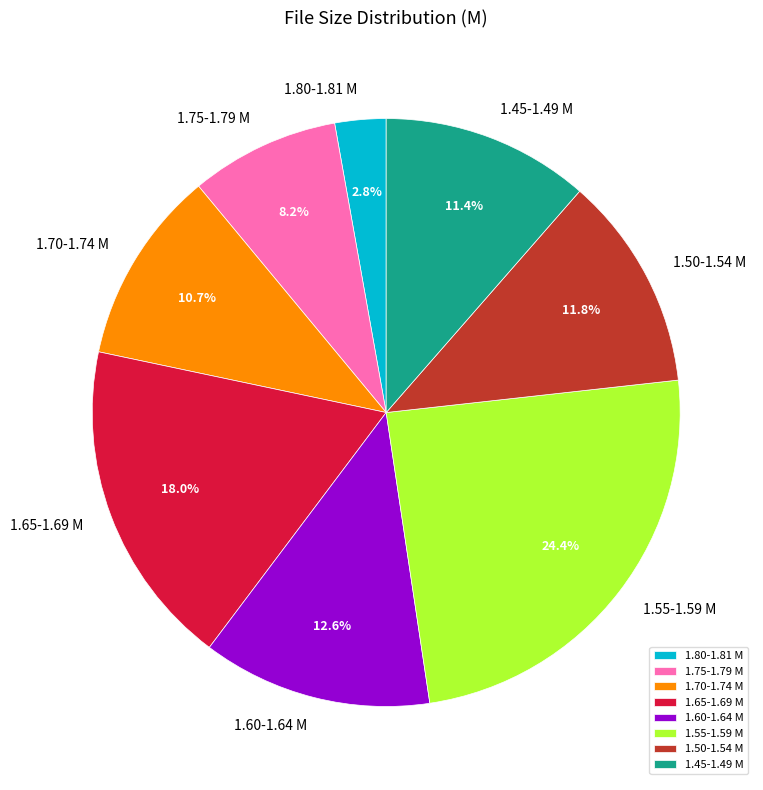

Does any single category account for the majority?

No